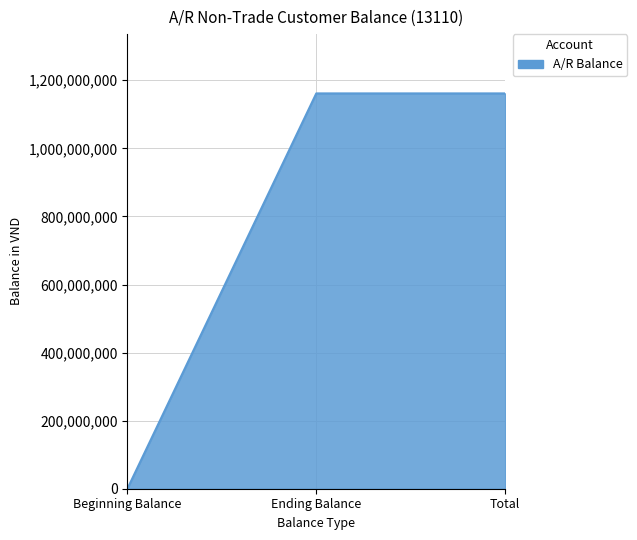

What is the difference between the maximum and minimum values?

1161428520